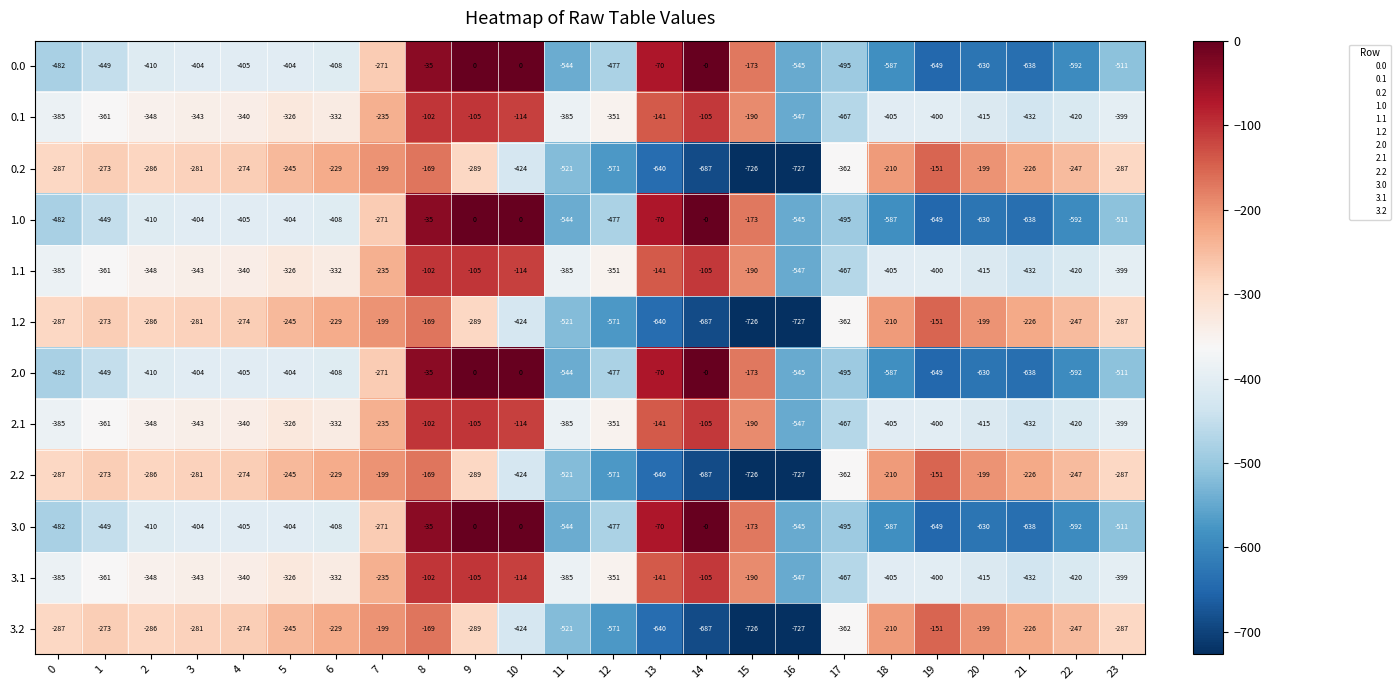

At which label does 1.1 first exceed -348?

3